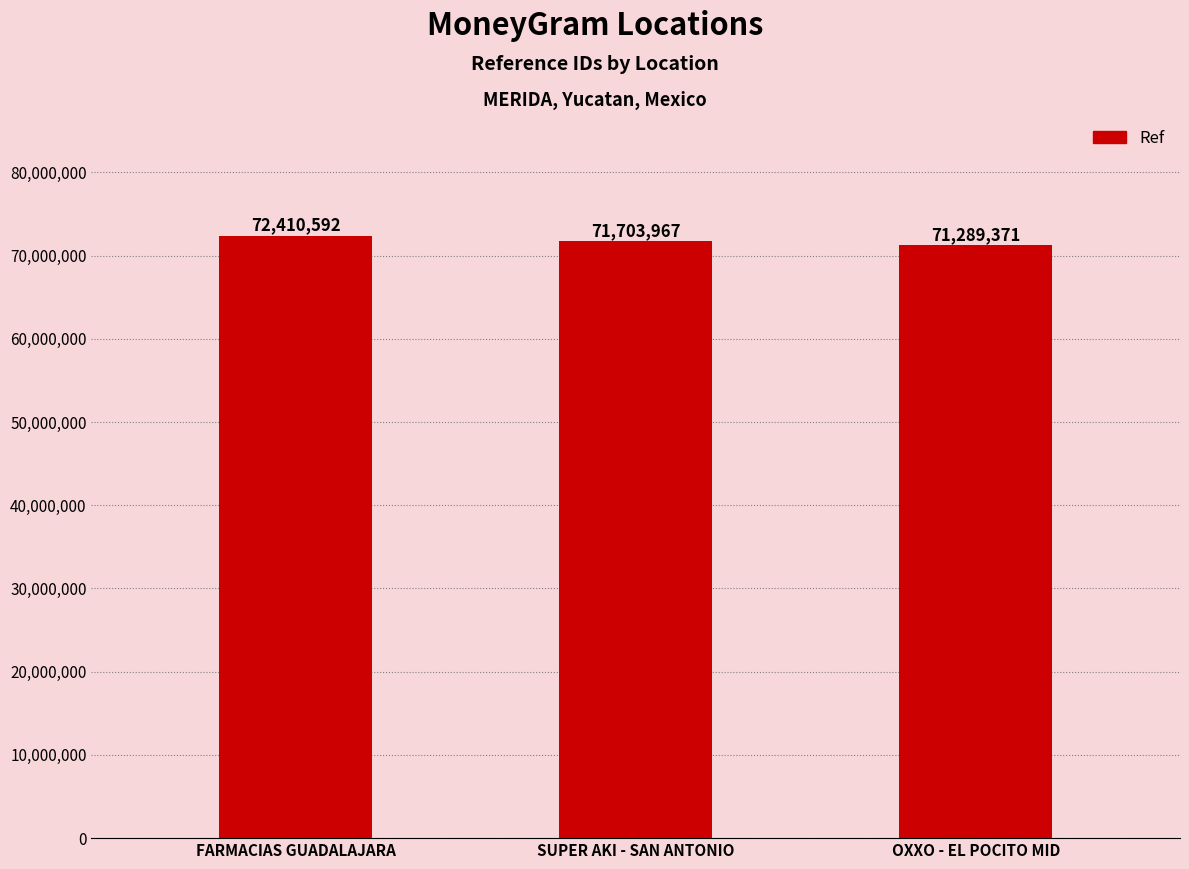

True or false: the data shows 24896716 at SUPER AKI - SAN ANTONIO.

False